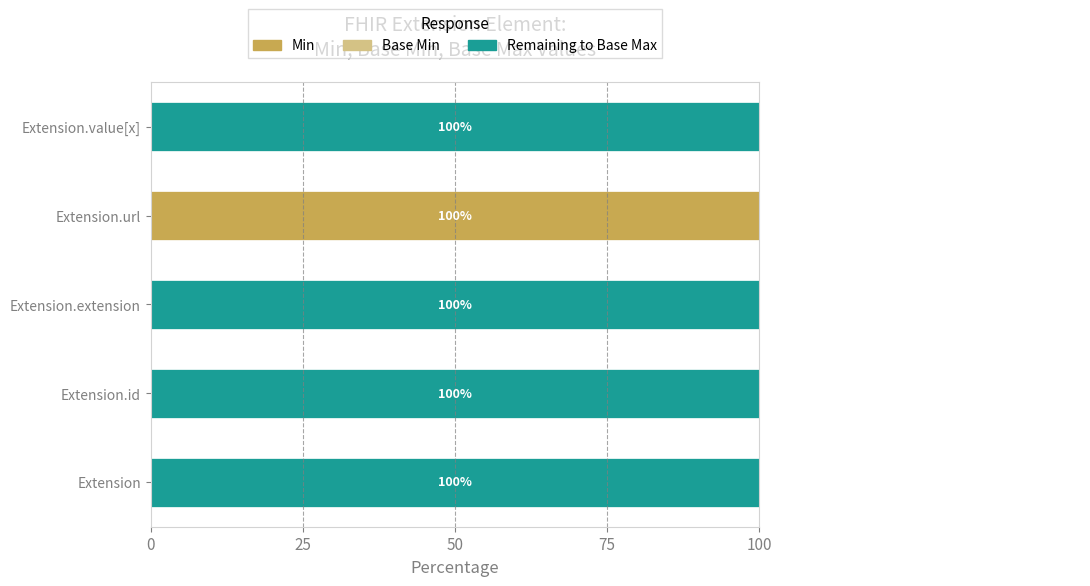

Which series has the widest spread of values?

Min